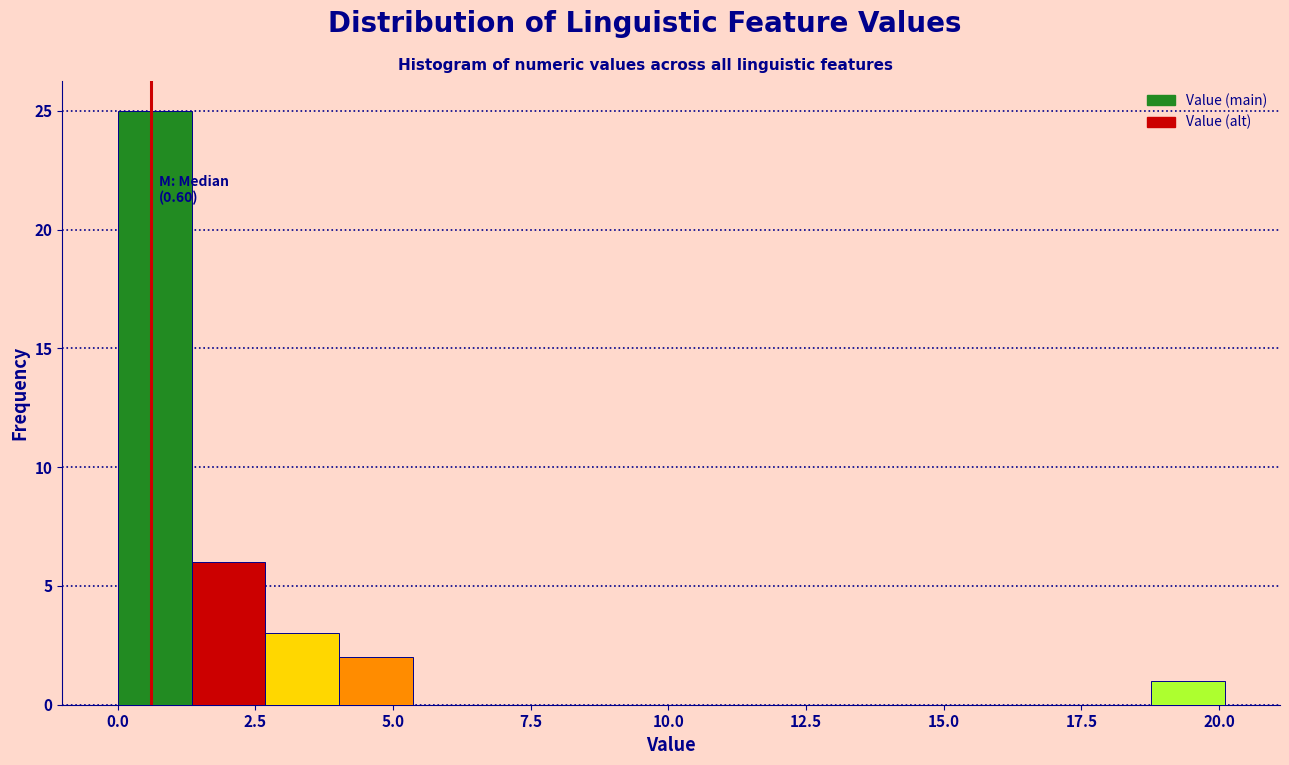

Read against the x-axis, roughly where is the centre of the tallest bar?

0.5